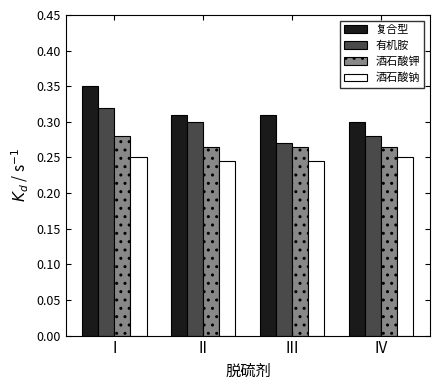

Rank the series at III from lowest to highest value.

酒石酸钠, 酒石酸钾, 有机胺, 复合型